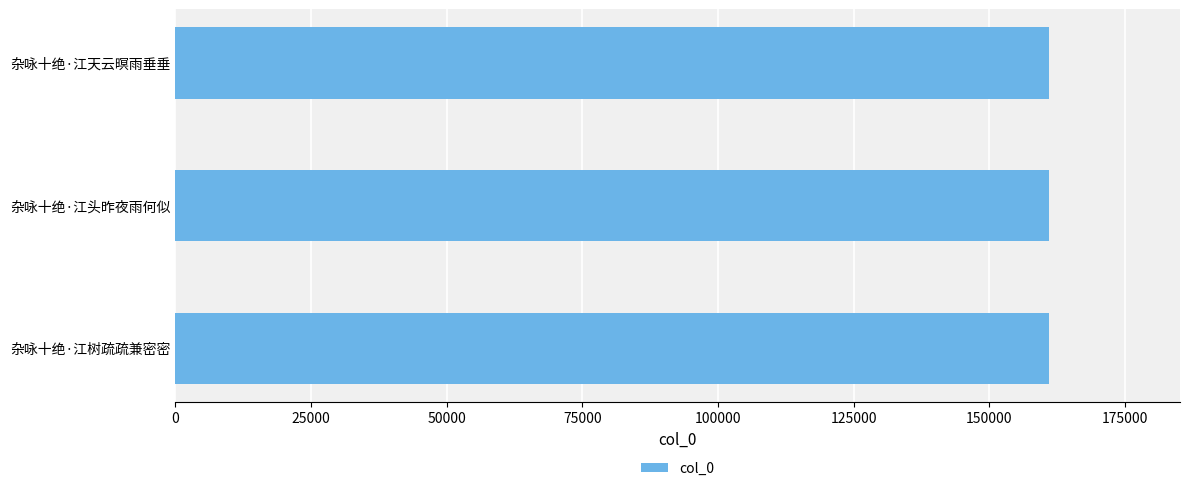

What is the smallest value displayed?

160993